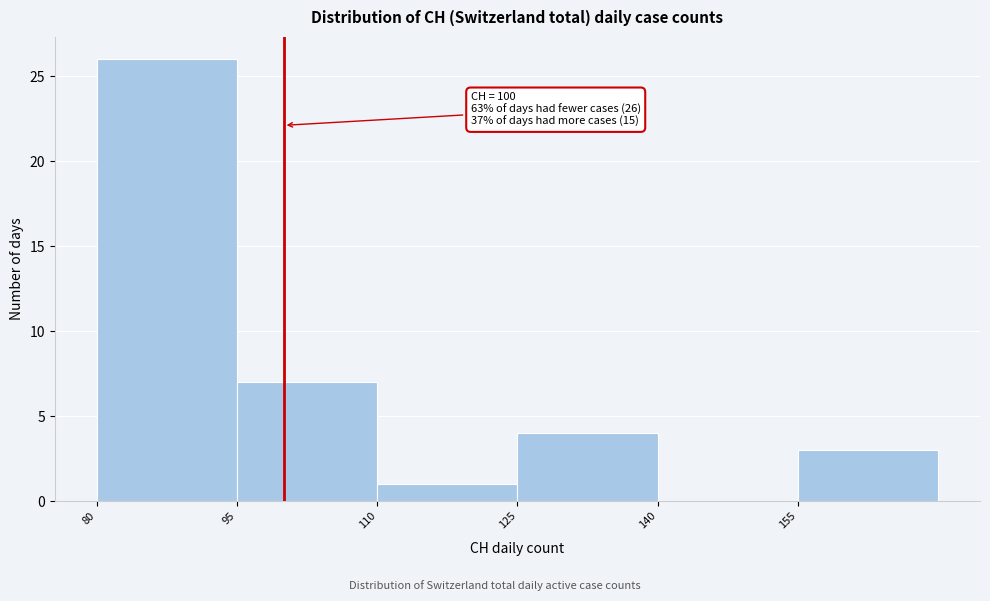

Over which range of the x-axis is the bar tallest?

80 to 95